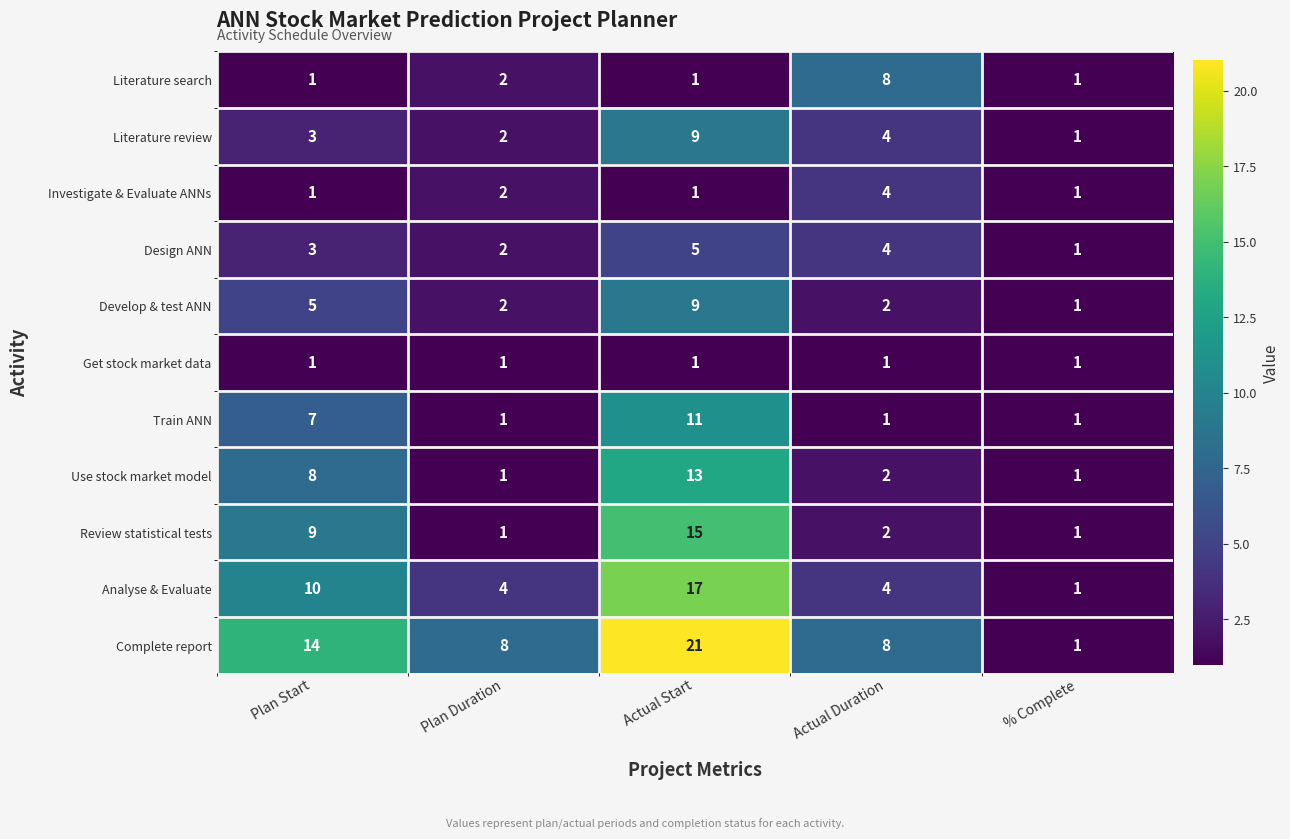

True or false: Use stock market model has a value of 1 at Plan Duration.

True